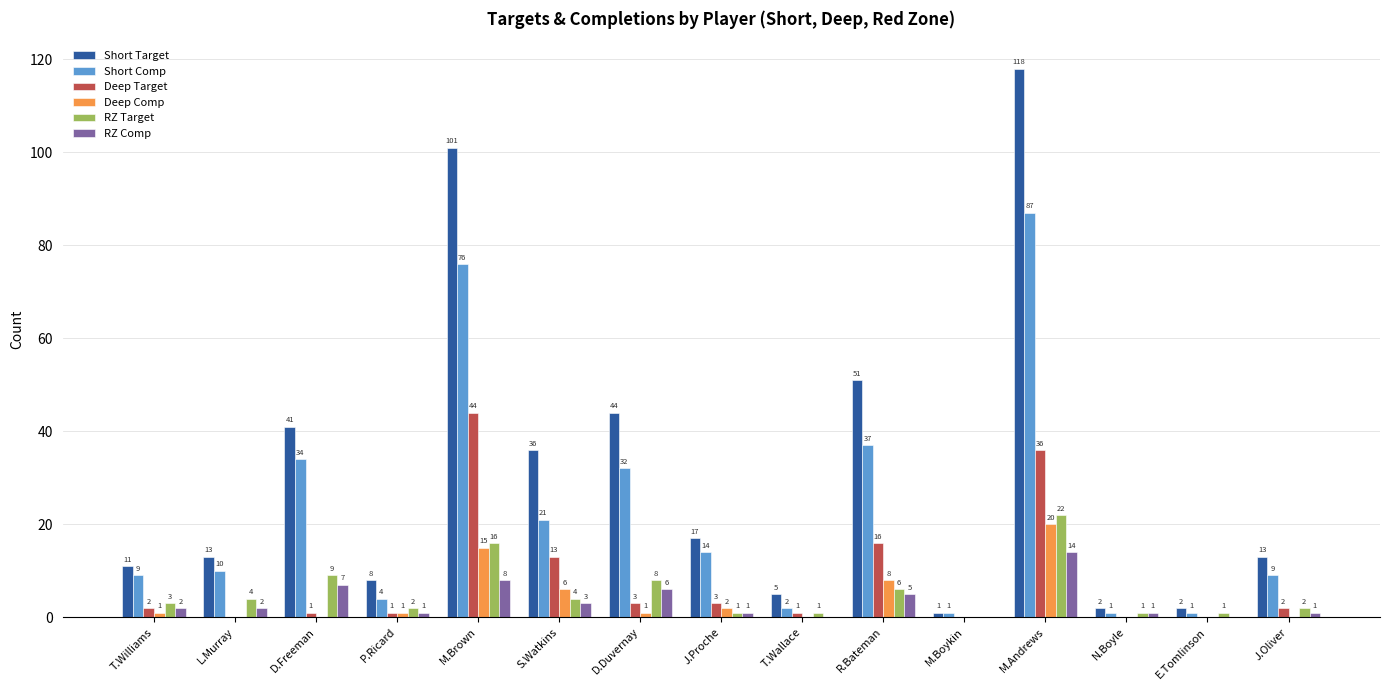

Reading left to right, what are all the values shown in this chart?

Short Target: T.Williams=11	L.Murray=13	D.Freeman=41	P.Ricard=8	M.Brown=101	S.Watkins=36	D.Duvernay=44	J.Proche=17	T.Wallace=5	R.Bateman=51	M.Boykin=1	M.Andrews=118	N.Boyle=2	E.Tomlinson=2	J.Oliver=13
Short Comp: T.Williams=9	L.Murray=10	D.Freeman=34	P.Ricard=4	M.Brown=76	S.Watkins=21	D.Duvernay=32	J.Proche=14	T.Wallace=2	R.Bateman=37	M.Boykin=1	M.Andrews=87	N.Boyle=1	E.Tomlinson=1	J.Oliver=9
Deep Target: T.Williams=2	L.Murray=0	D.Freeman=1	P.Ricard=1	M.Brown=44	S.Watkins=13	D.Duvernay=3	J.Proche=3	T.Wallace=1	R.Bateman=16	M.Boykin=0	M.Andrews=36	N.Boyle=0	E.Tomlinson=0	J.Oliver=2
Deep Comp: T.Williams=1	L.Murray=0	D.Freeman=0	P.Ricard=1	M.Brown=15	S.Watkins=6	D.Duvernay=1	J.Proche=2	T.Wallace=0	R.Bateman=8	M.Boykin=0	M.Andrews=20	N.Boyle=0	E.Tomlinson=0	J.Oliver=0
RZ Target: T.Williams=3	L.Murray=4	D.Freeman=9	P.Ricard=2	M.Brown=16	S.Watkins=4	D.Duvernay=8	J.Proche=1	T.Wallace=1	R.Bateman=6	M.Boykin=0	M.Andrews=22	N.Boyle=1	E.Tomlinson=1	J.Oliver=2
RZ Comp: T.Williams=2	L.Murray=2	D.Freeman=7	P.Ricard=1	M.Brown=8	S.Watkins=3	D.Duvernay=6	J.Proche=1	T.Wallace=0	R.Bateman=5	M.Boykin=0	M.Andrews=14	N.Boyle=1	E.Tomlinson=0	J.Oliver=1